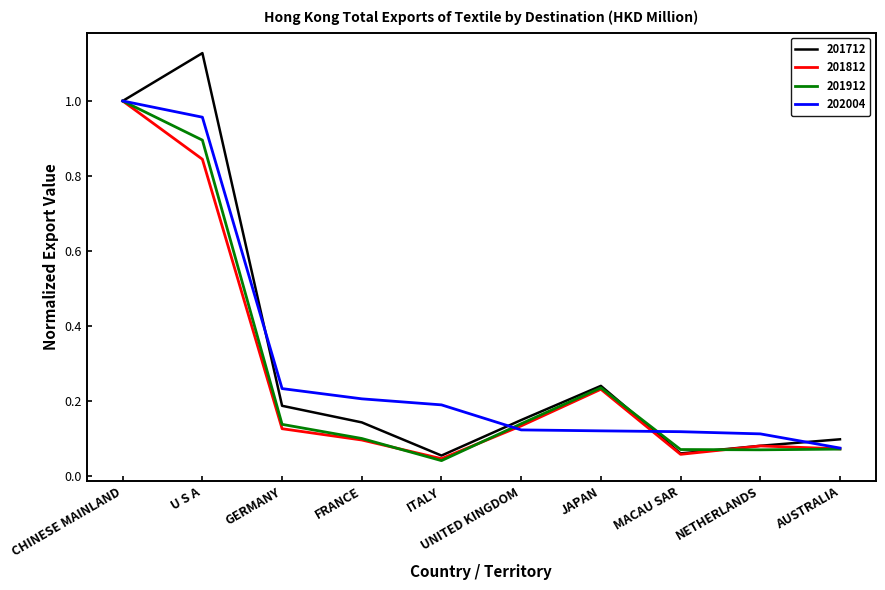

Which label corresponds to the largest value in the chart?

U S A